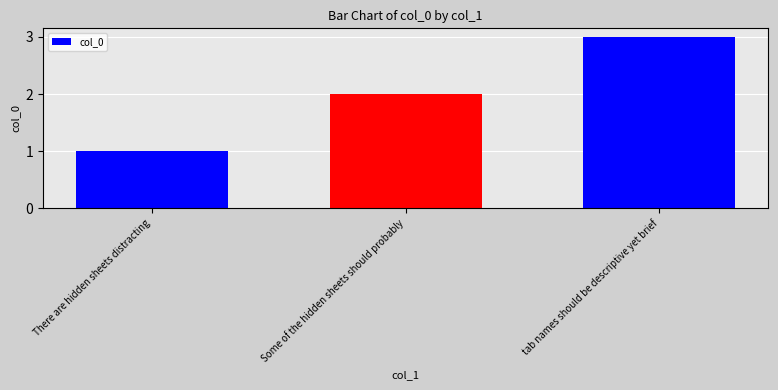

The value at Some of the hidden sheets should probably is 1. True or false?

False